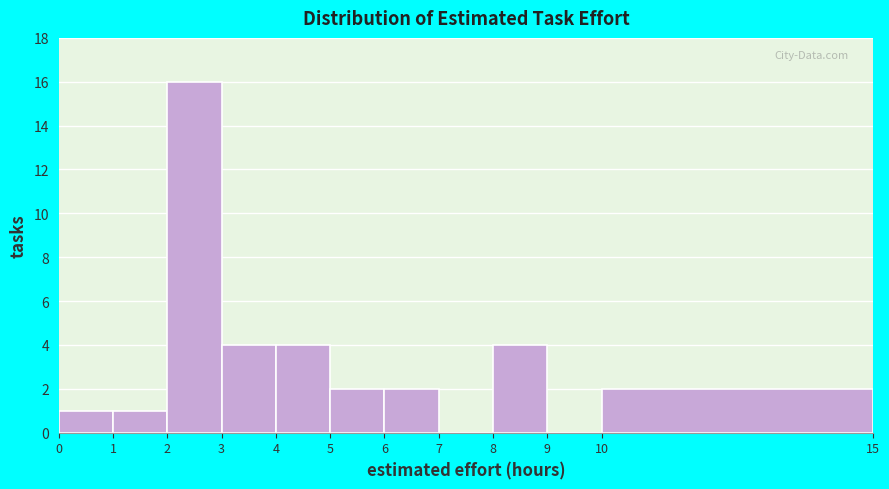

How tall is the bar that spans 8 to 9 on the x-axis? The values are not printed on the chart, so give them approximately, as read against the axis.

4